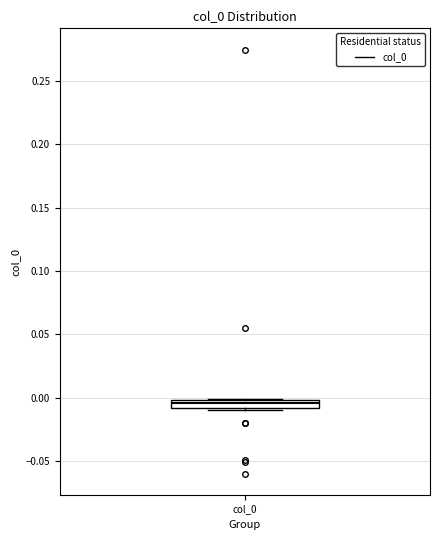

Where is the upper edge of the box for col_0 on the y-axis? The values are not printed on the chart, so give them approximately, as read against the axis.

0.000